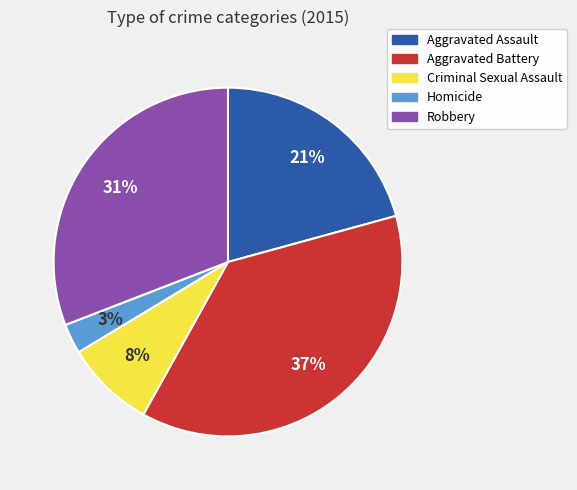

True or false: Aggravated Assault accounts for 34% of the total.

False